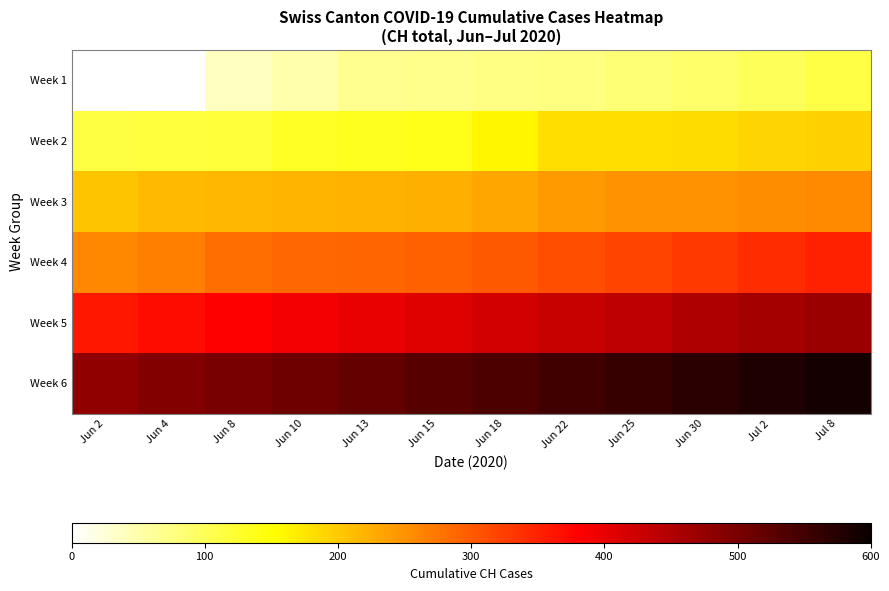

What is the difference between the maximum and minimum values in the Week 3 series?

52.0